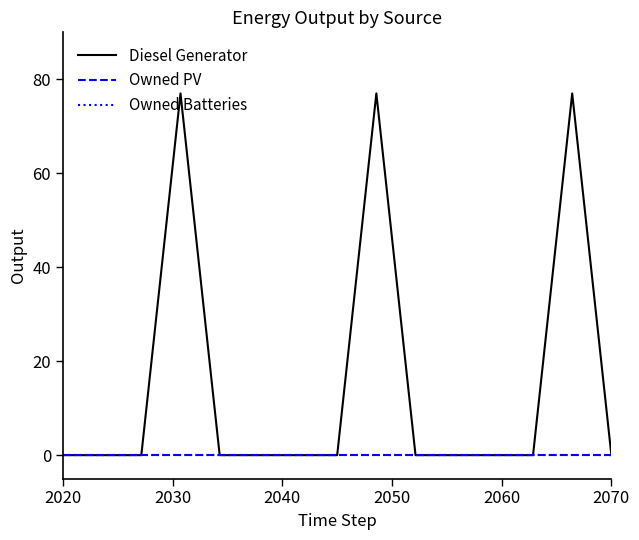

Does the chart display data point markers on the line(s)?

No